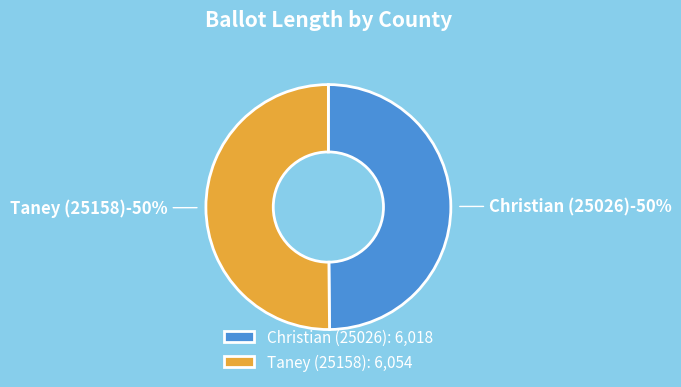

What is the largest slice in the pie chart?

Taney (25158)